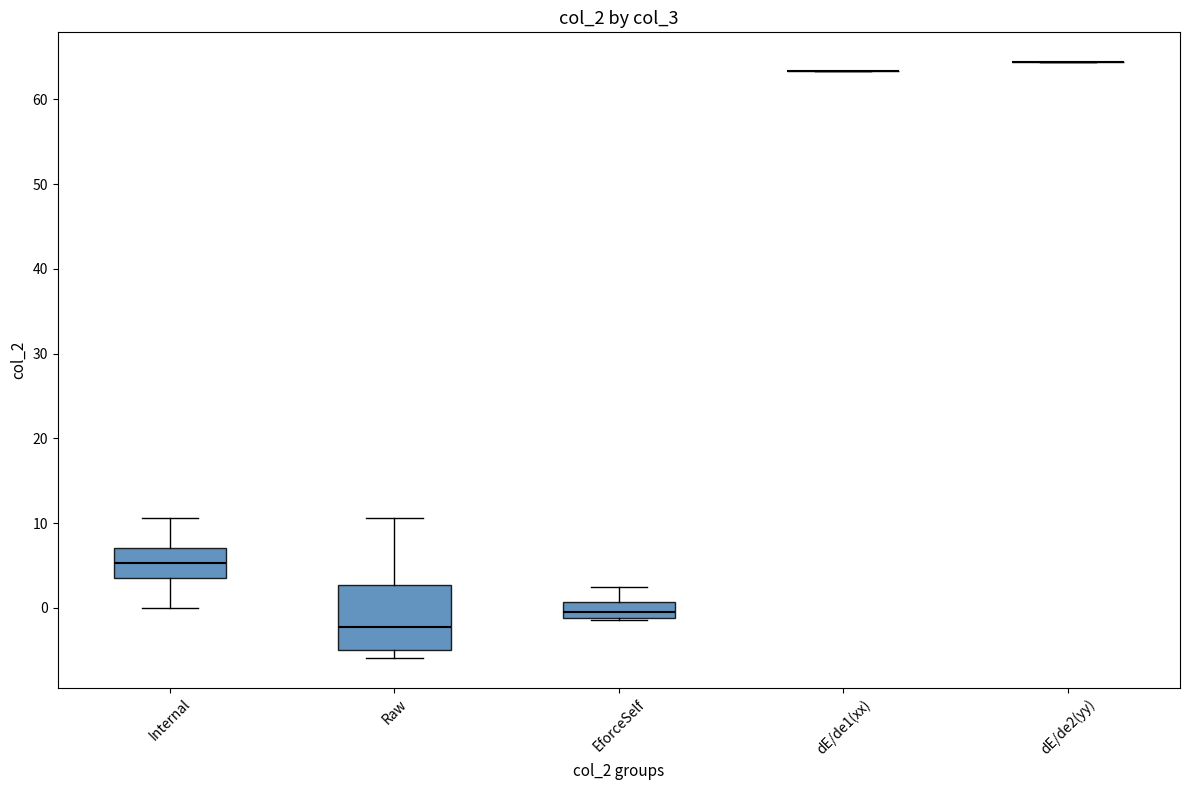

Where is the upper edge of the box for EforceSelf on the y-axis? The values are not printed on the chart, so give them approximately, as read against the axis.

1